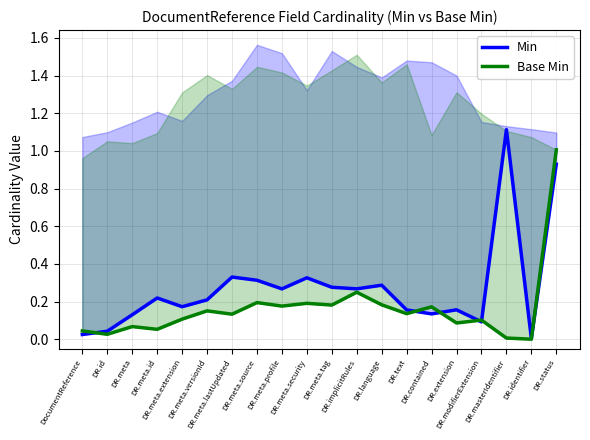

Where is Base Min nearest to the value 0?

DR.identifier